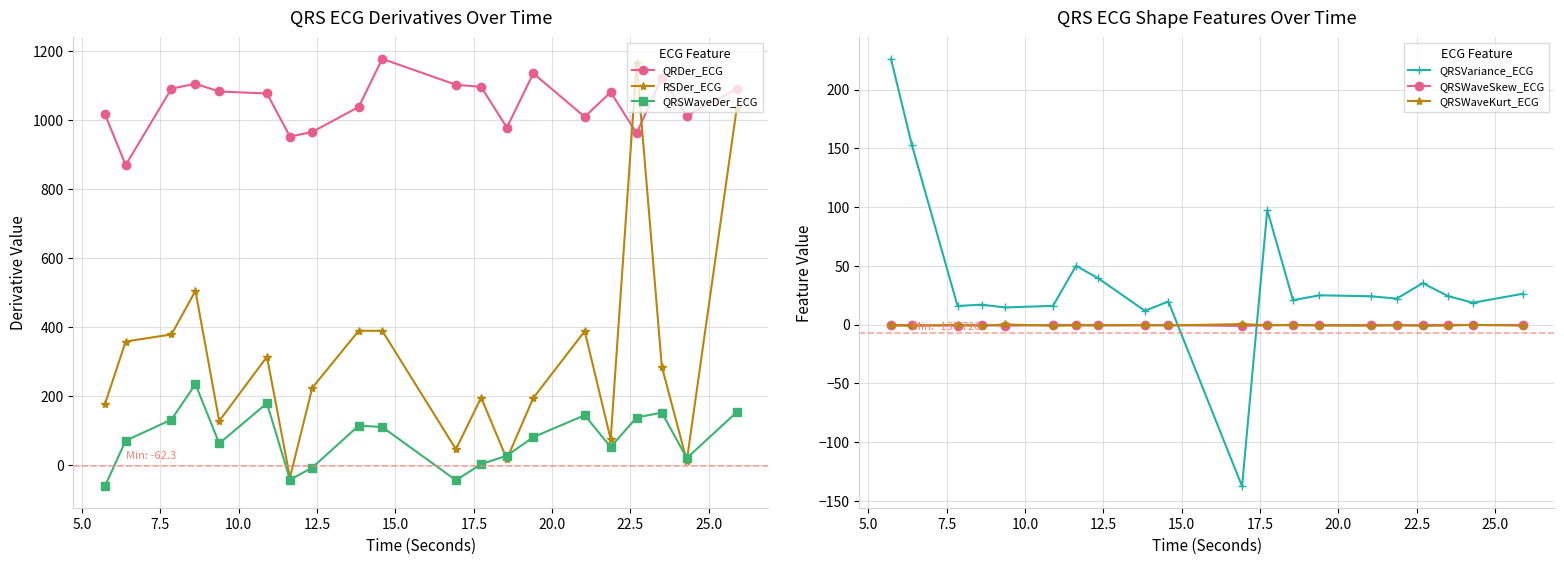

What is the value of the QRSVariance_ECG point at the 14th from the left?

24.9